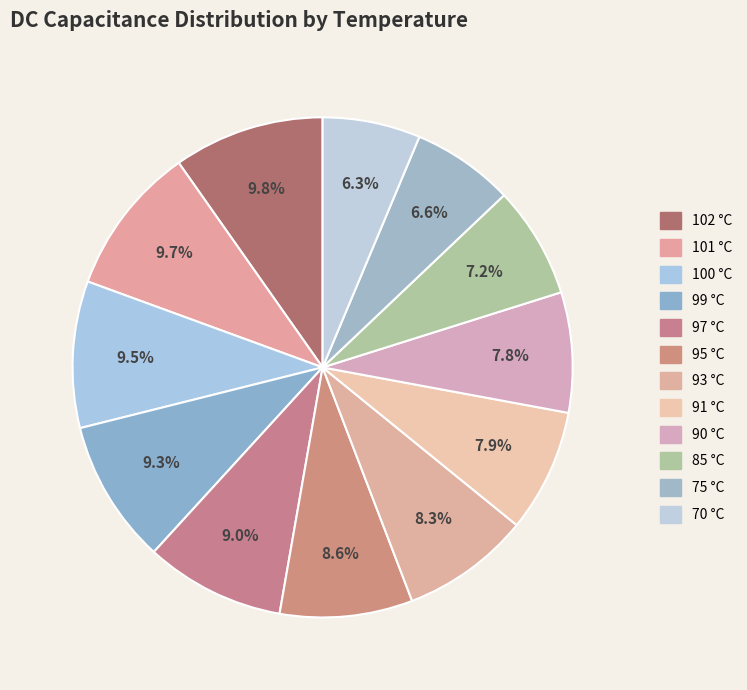

How many slices are in this pie chart?

12